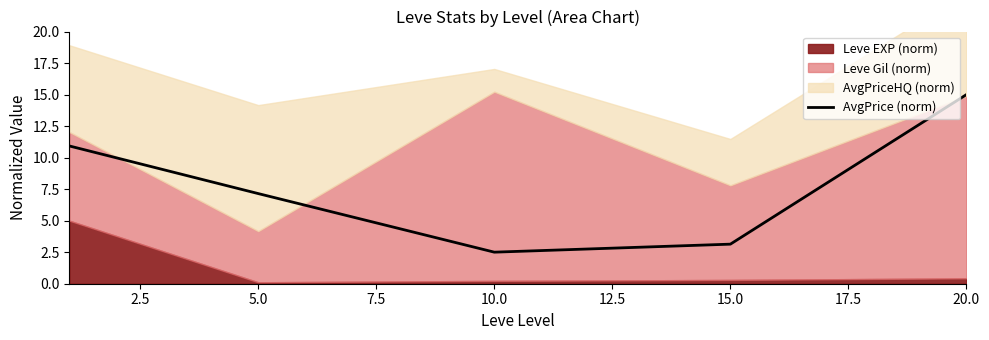

Which category has the lowest value in the AvgPrice (norm) series?

10.0